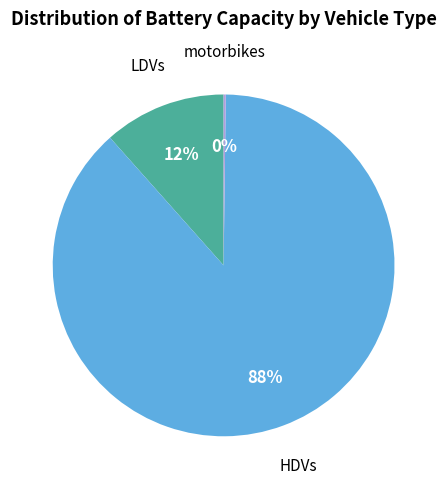

To the nearest percent, what is the difference between the largest and smallest slice percentages?

88%